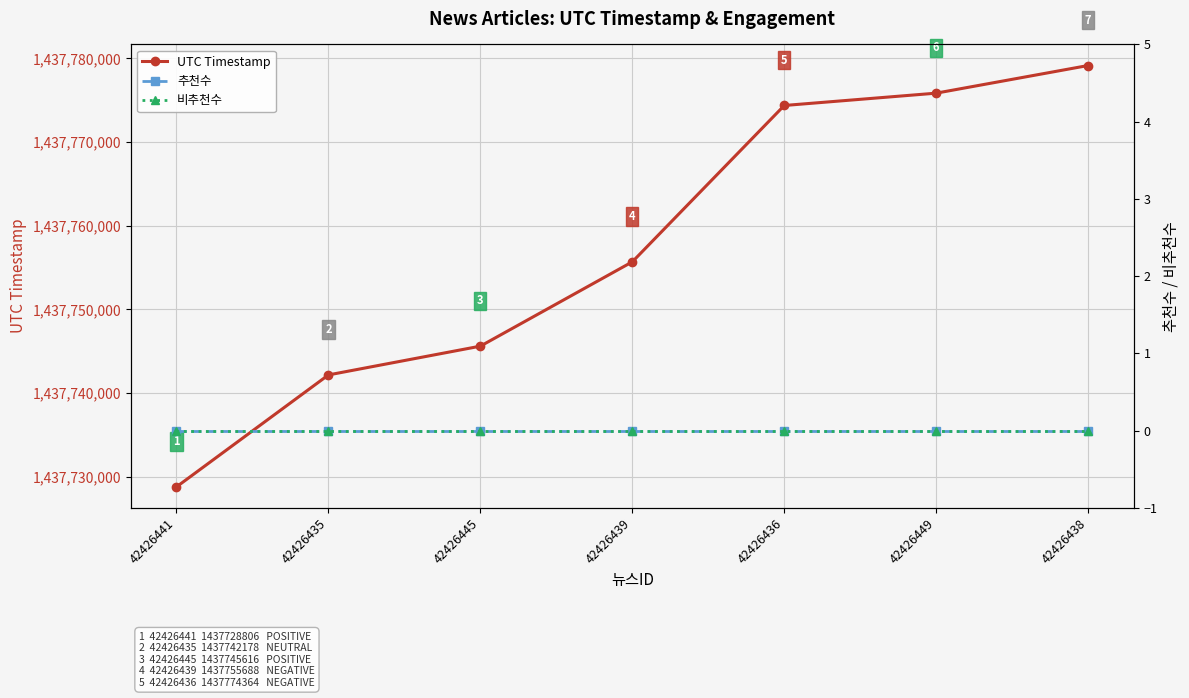

True or false: UTC Timestamp and 비추천수 intersect in this chart.

False